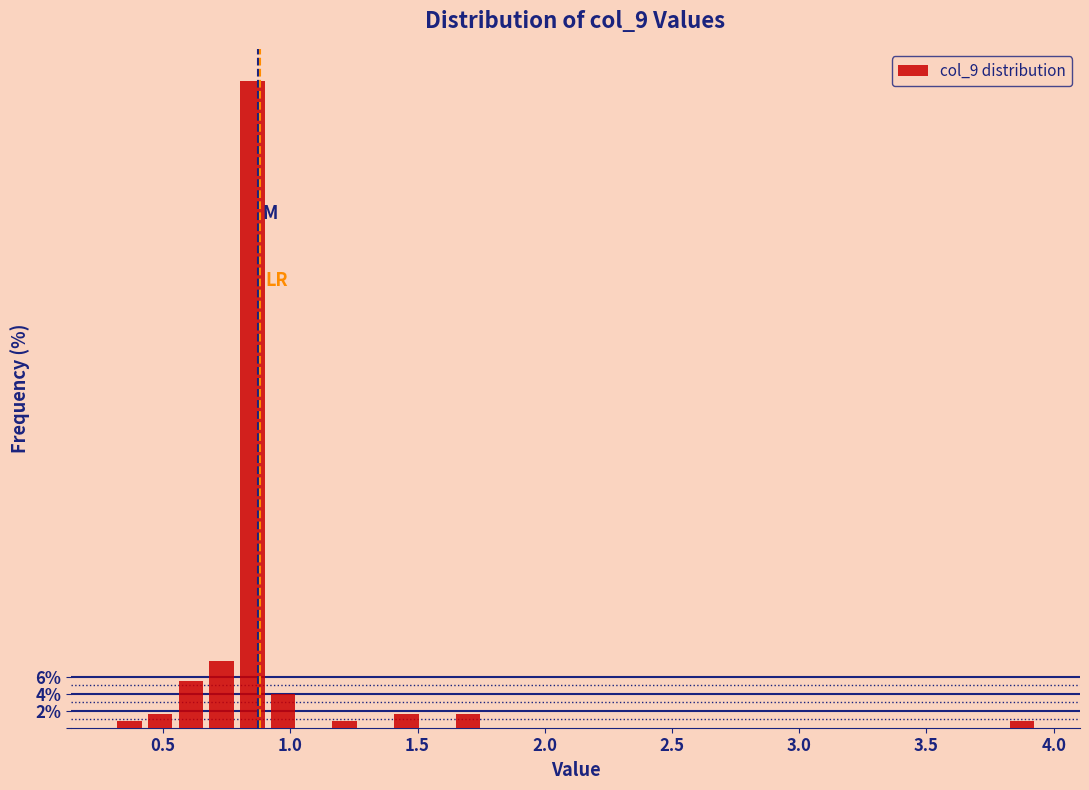

Around what value on the x-axis is the tallest bar? Give the approximate position of its centre, as read against the axis.

0.85